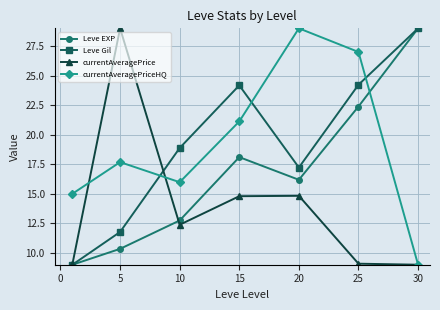

At how many categories does at least one series exceed 22?

5